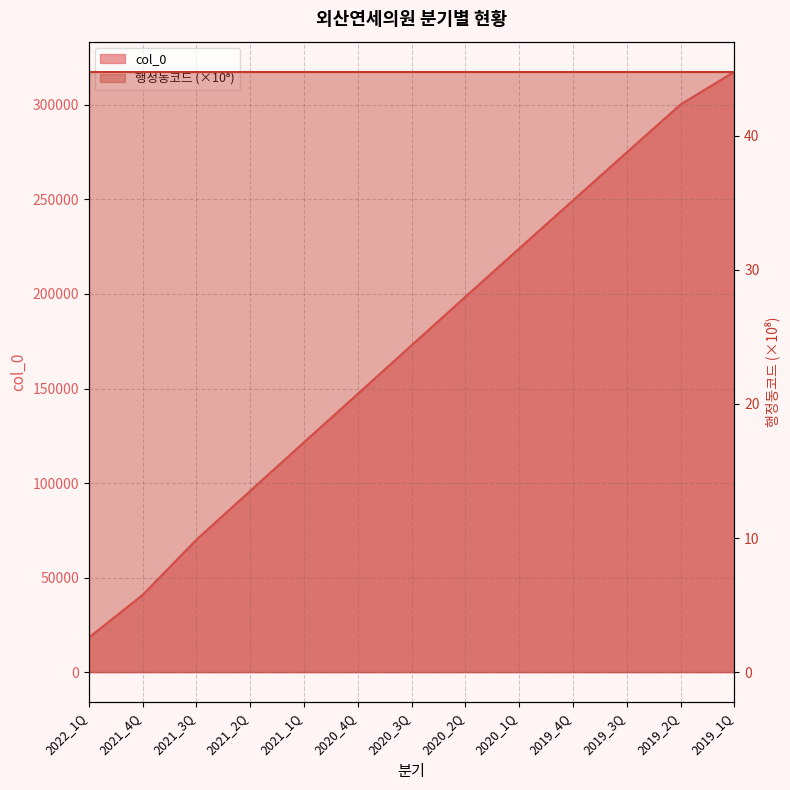

What is the value of the 4th point from the left?

95888